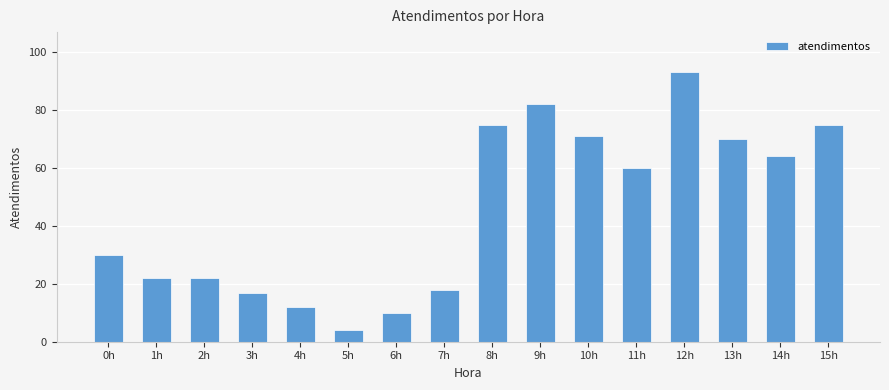

What is the greatest value displayed?

93